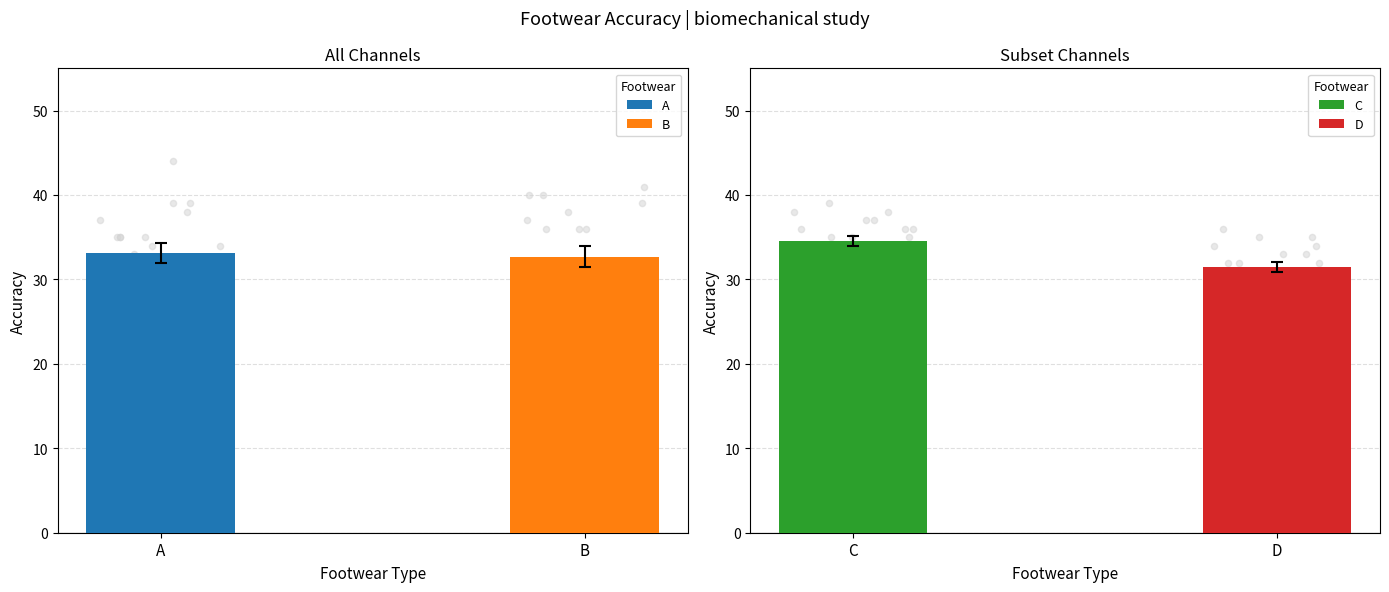

What are all the series names shown in the legend?

A, B, C, D